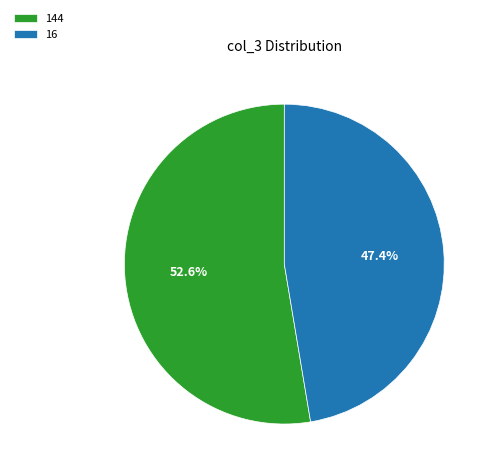

Rank the categories by value from lowest to highest.

16, 144